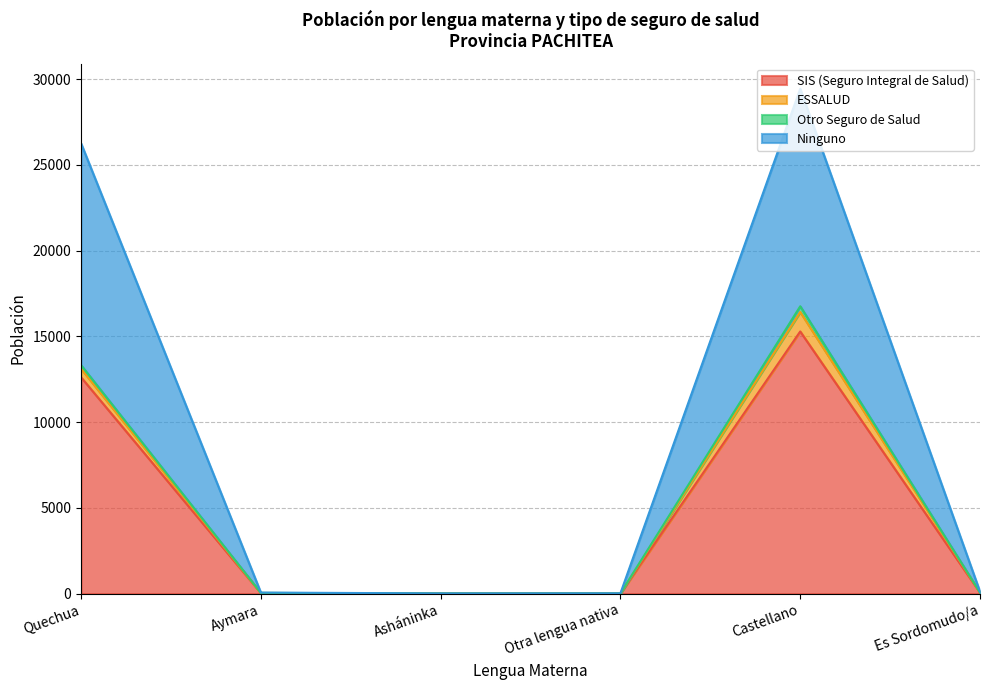

What is the highest value of the Otro Seguro de Salud series?

16755